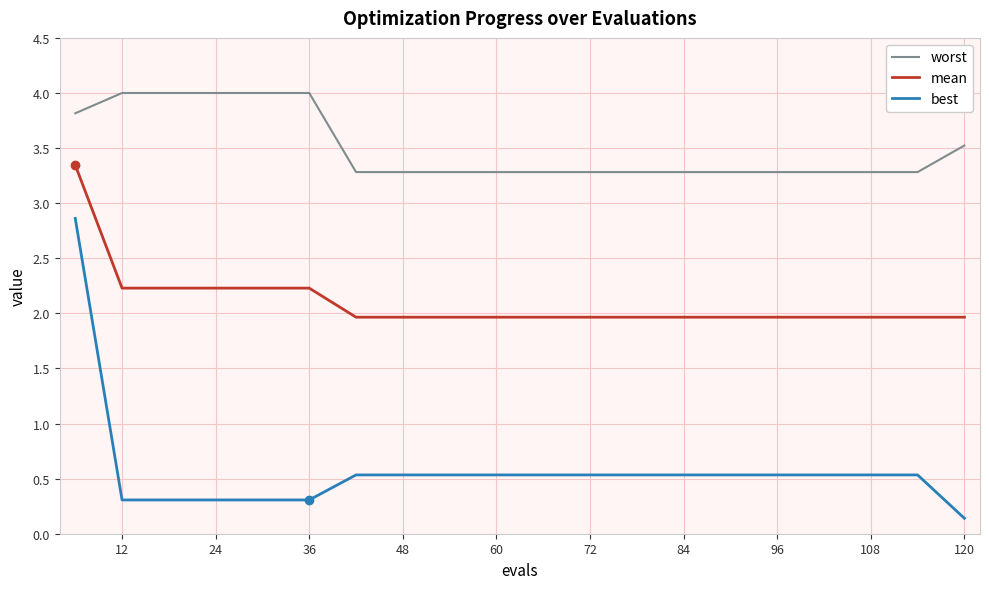

True or false: mean and best intersect in this chart.

False